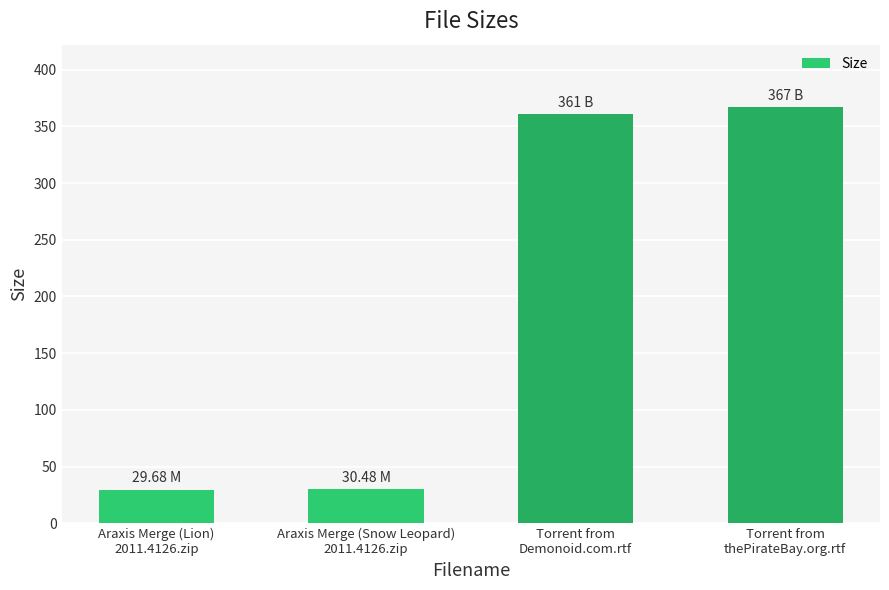

Which category has the highest value across all series?

Torrent from
thePirateBay.org.rtf